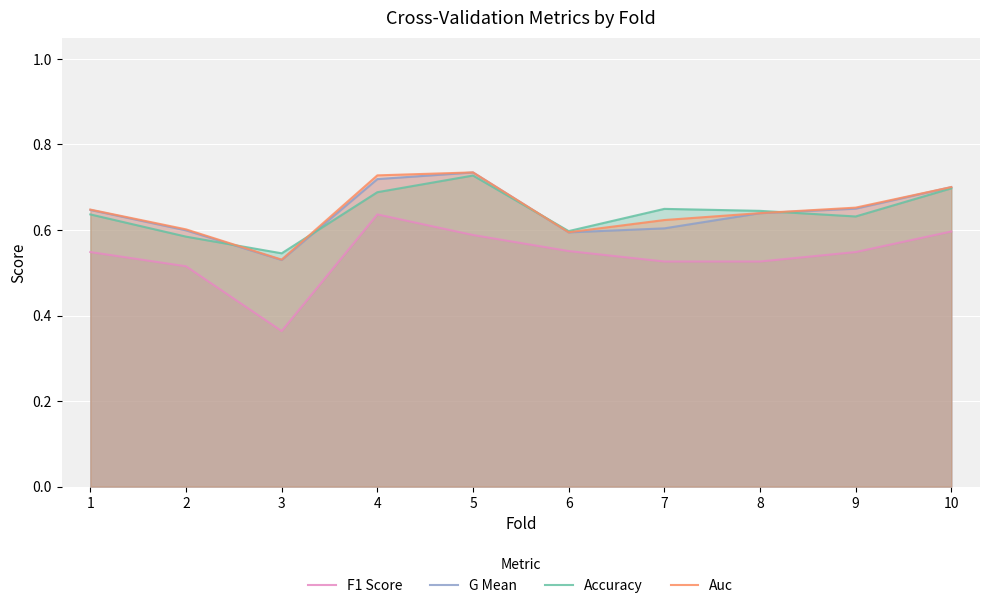

True or false: F1 Score has a value of 0.5 at 8.

True